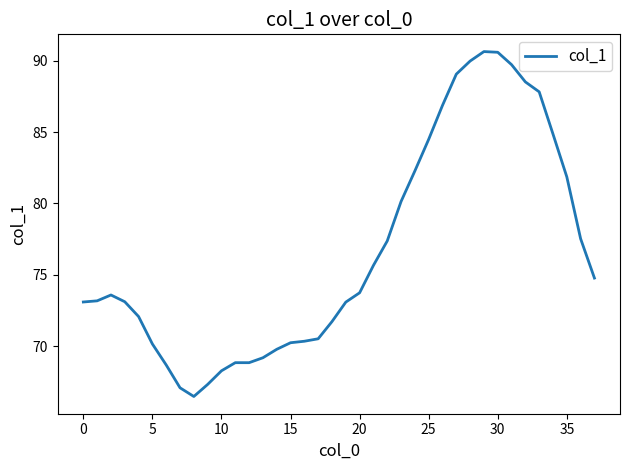

What is the maximum value shown in the chart?

90.6